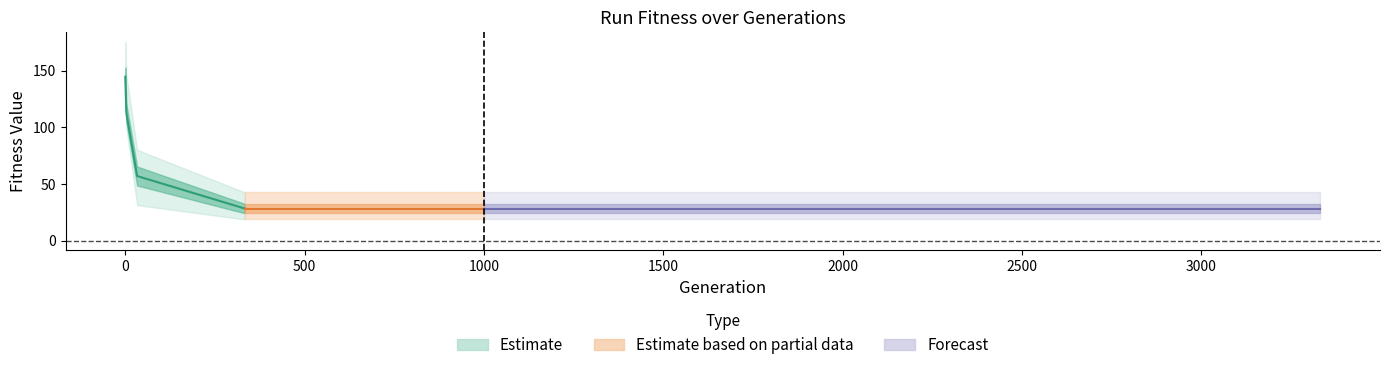

True or false: Run  4 has more than 1 interior local peaks.

False